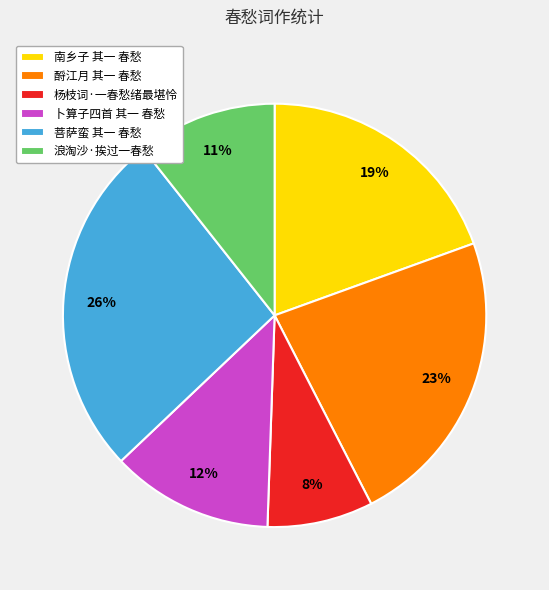

To the nearest percent, what is the difference between the largest and smallest slice percentages?

18%